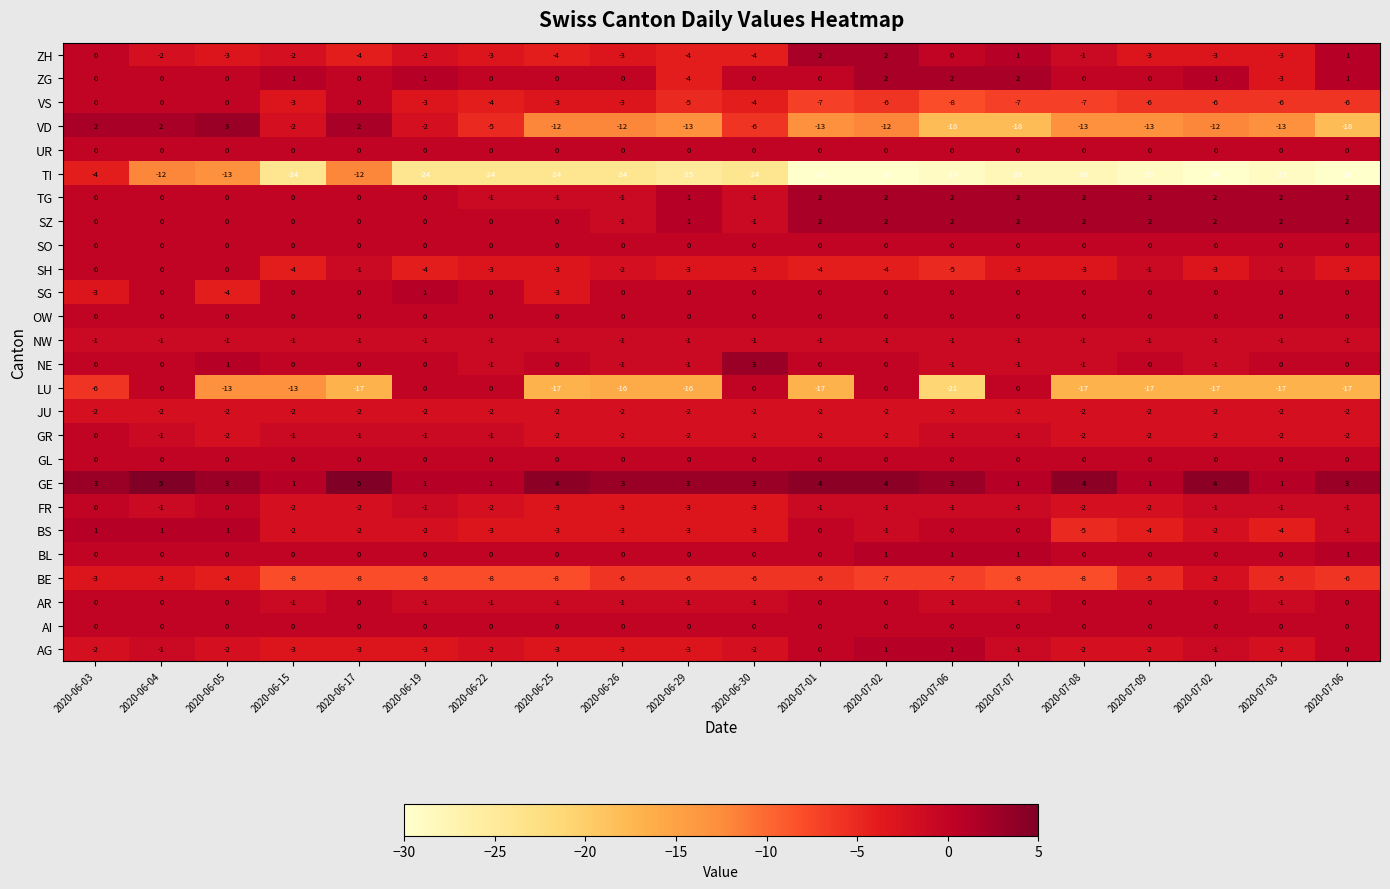

Which label corresponds to the smallest value in the chart?

2020-07-01